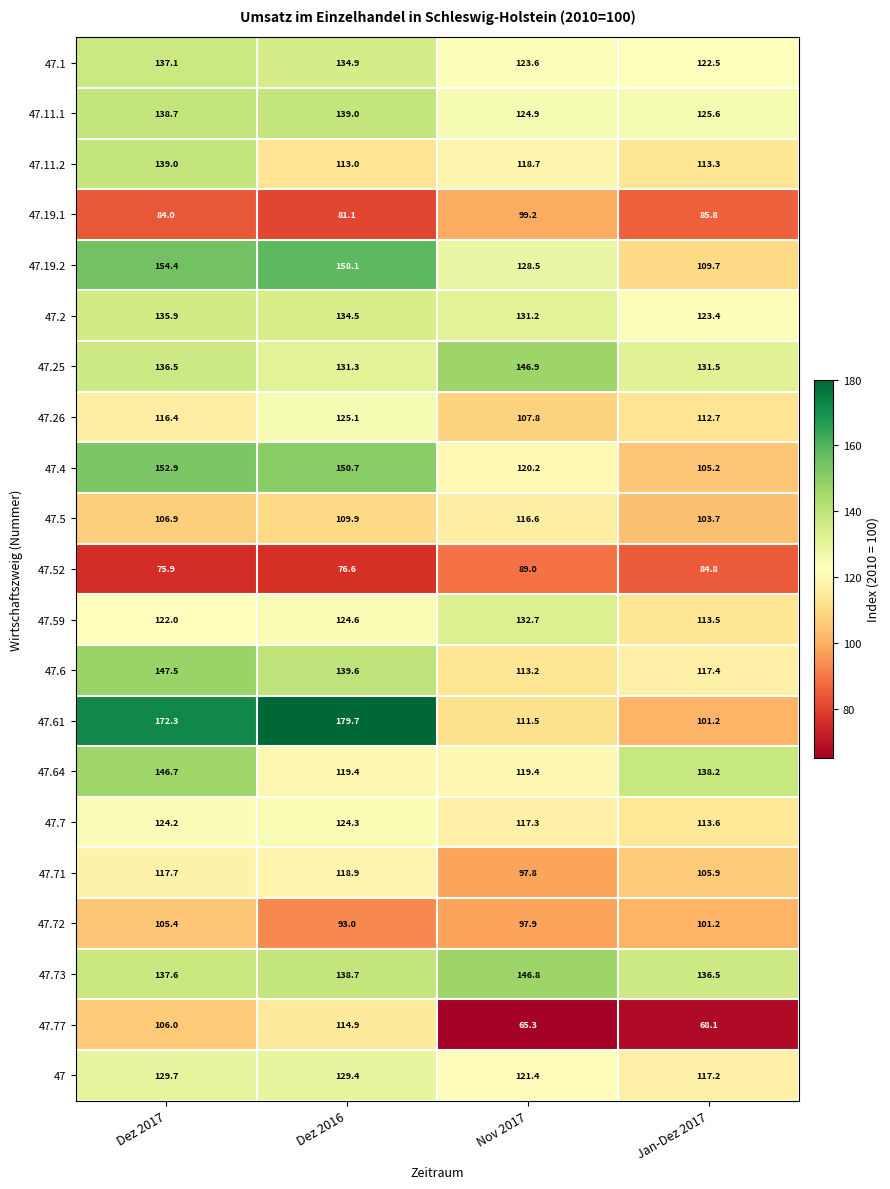

True or false: 47.11.2 has a value of 139.0 at Dez 2017.

True